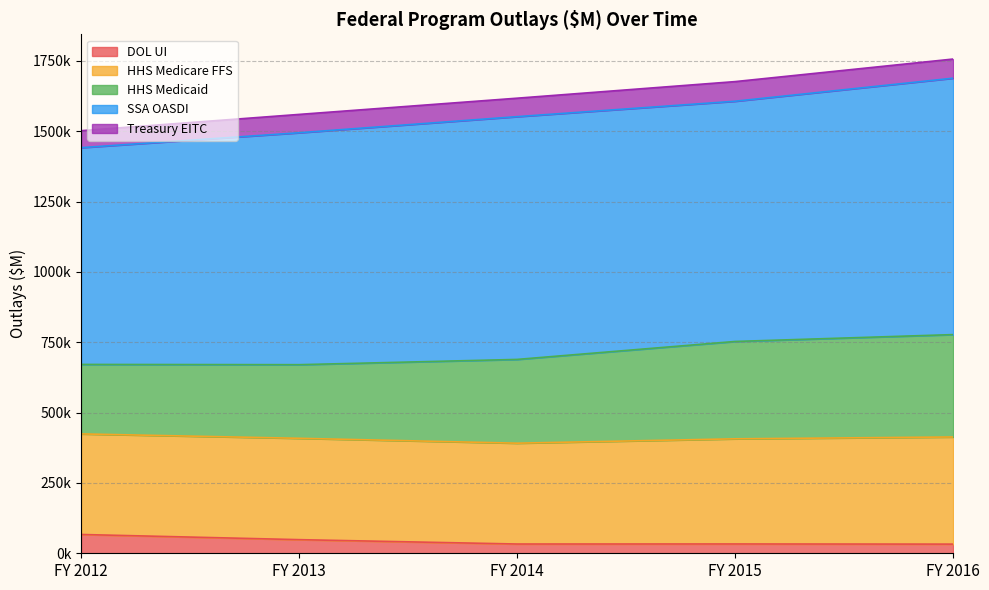

How many values in the Treasury EITC series are below 65600?

2